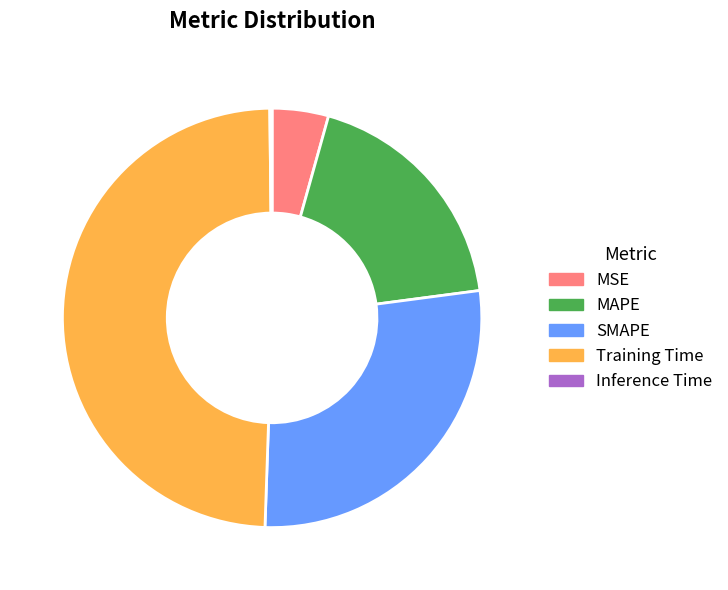

Is there any slice that represents more than half of the pie?

No